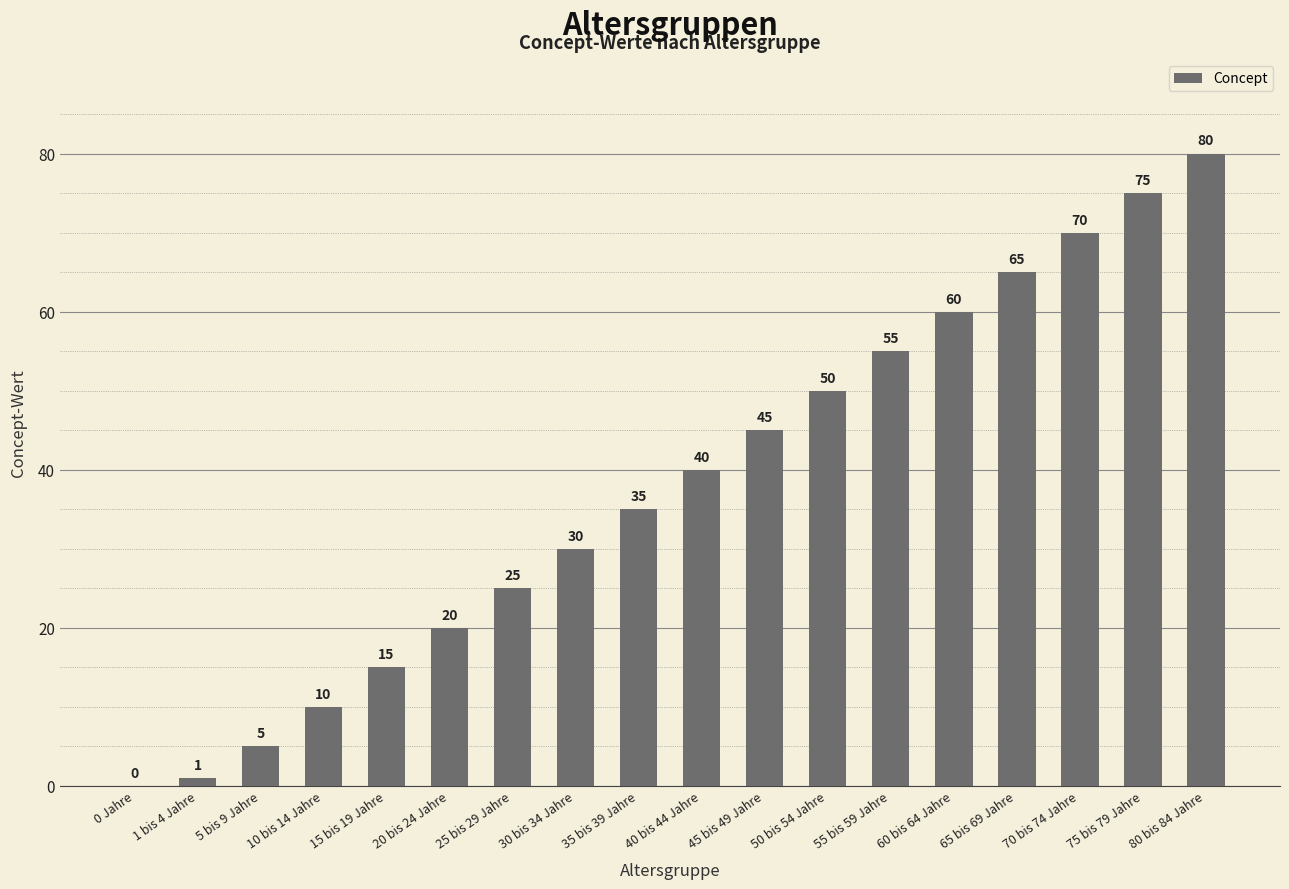

What is the sum of the values at 15 bis 19 Jahre and 65 bis 69 Jahre?

80